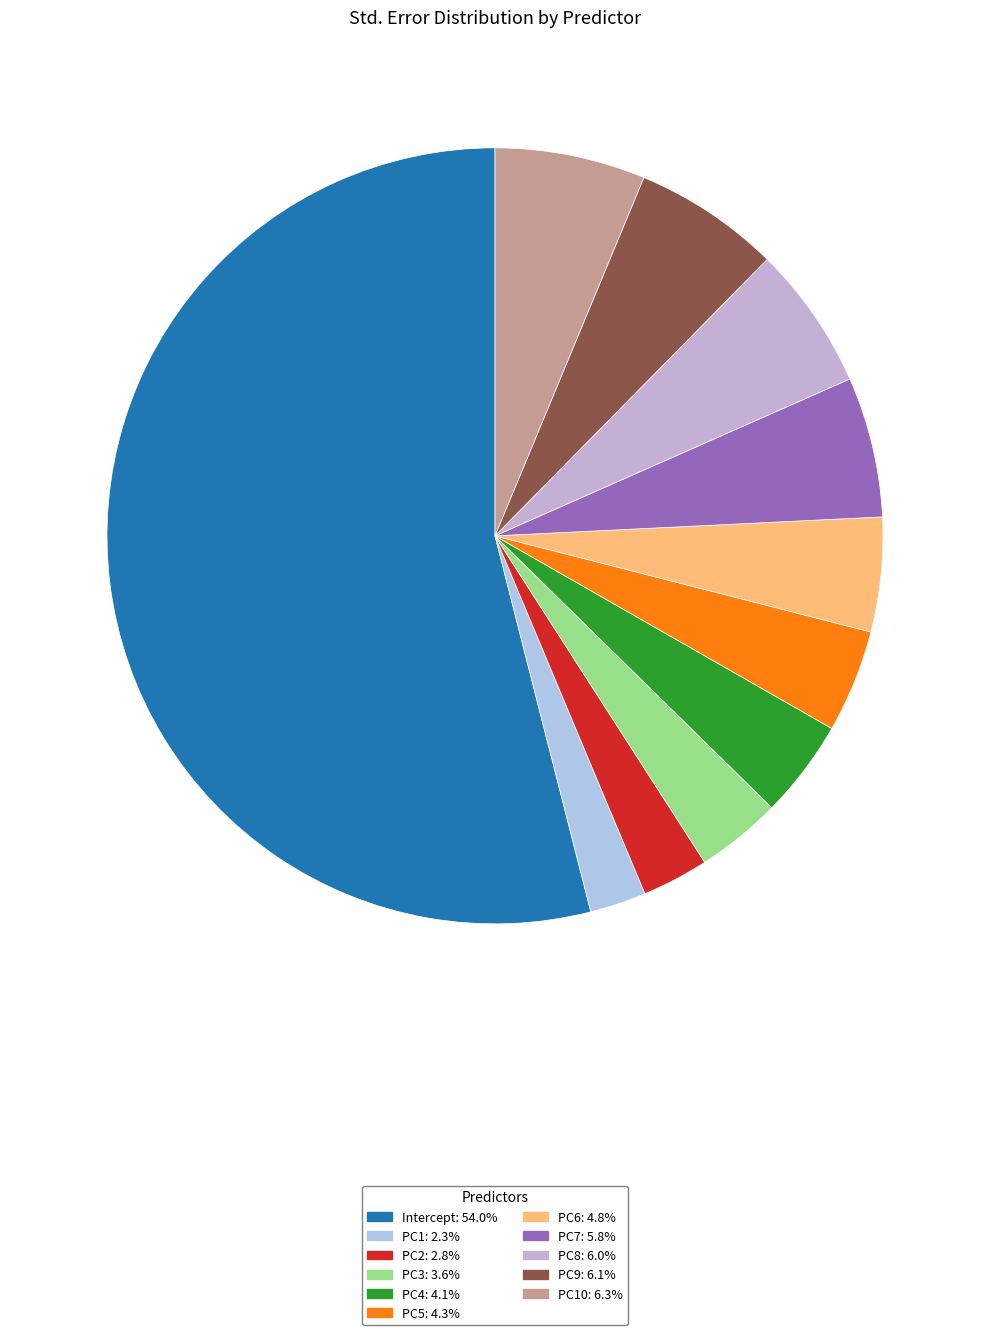

Count the number of slices in the pie.

11